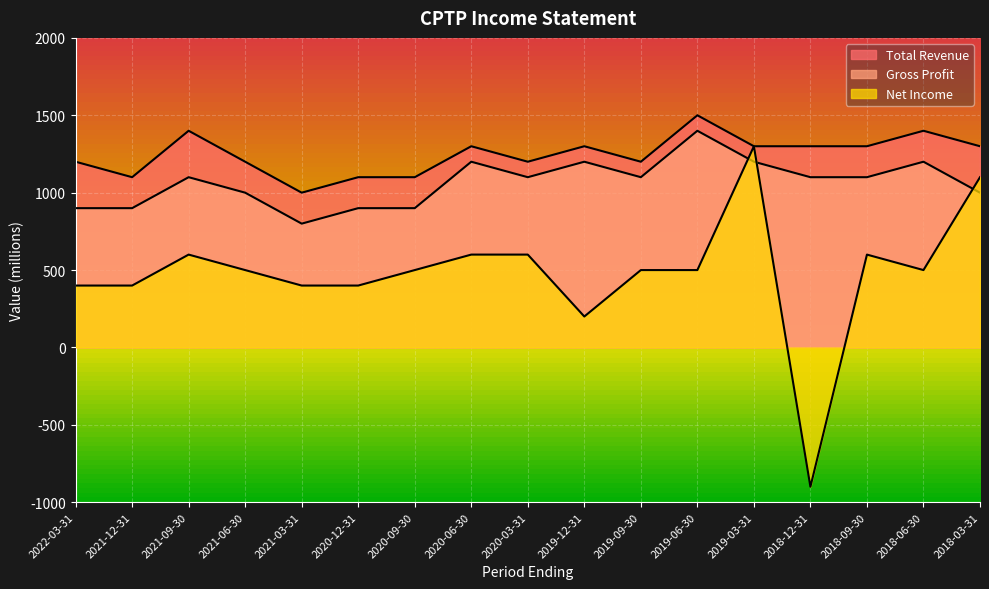

Which series has the largest range (max minus min)?

Net Income